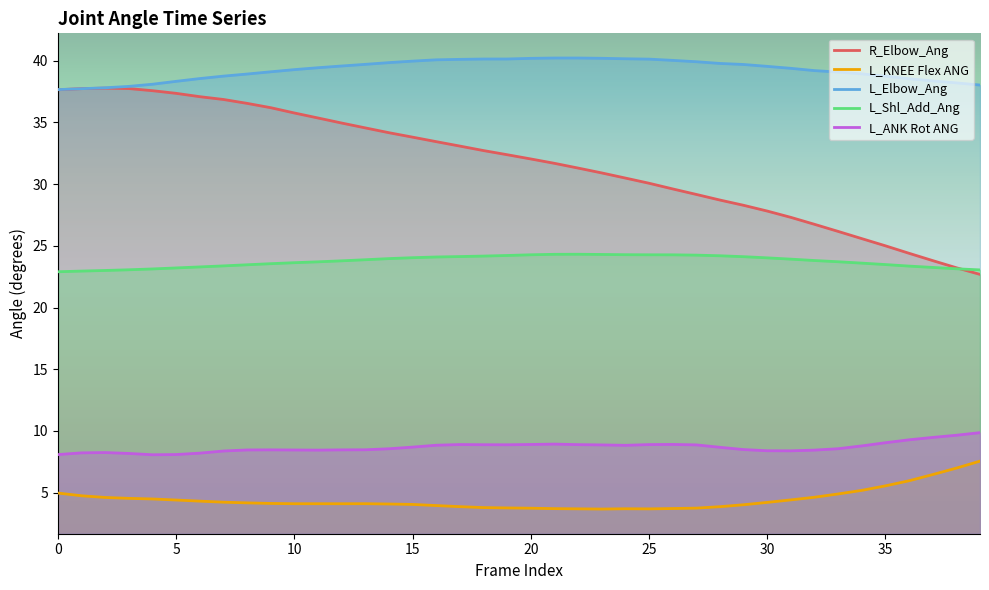

Where is R_Elbow_Ang nearest to the value 30?

25